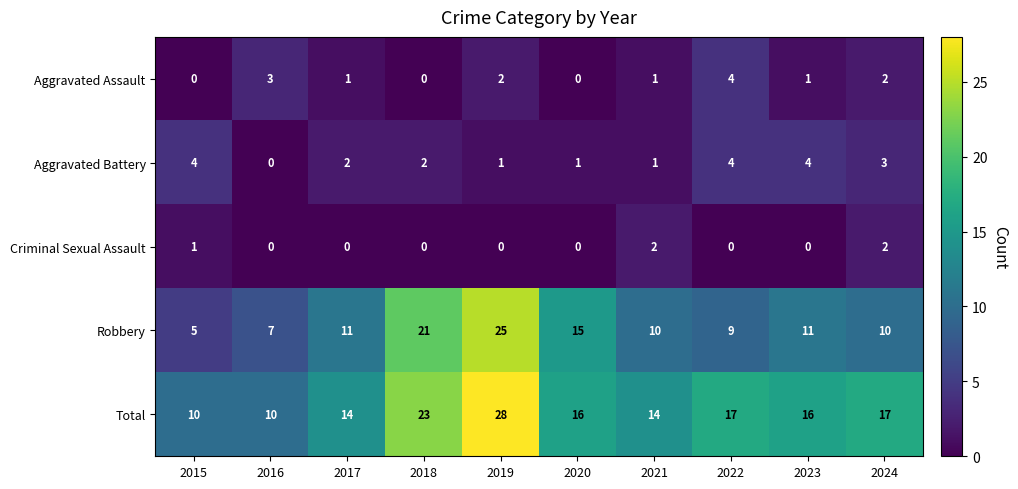

How many data points does each series have?

10